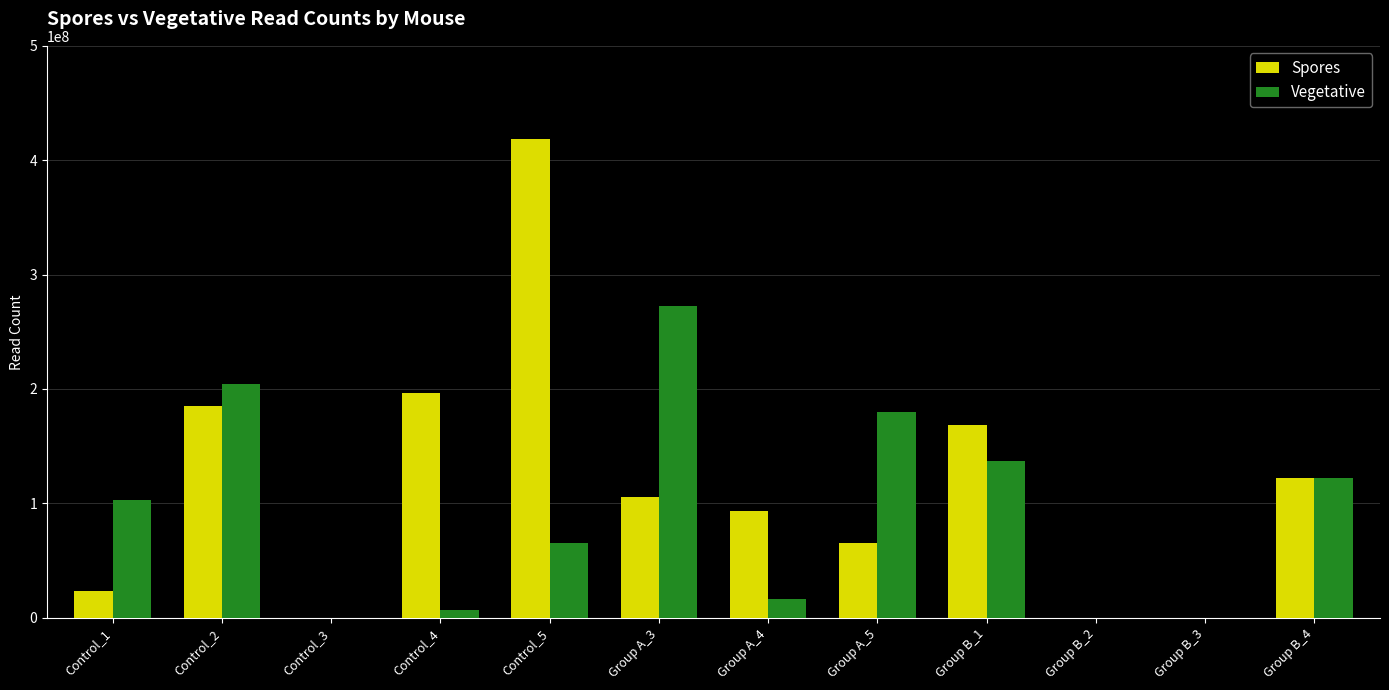

What is the sum of all Spores values?

1378134396